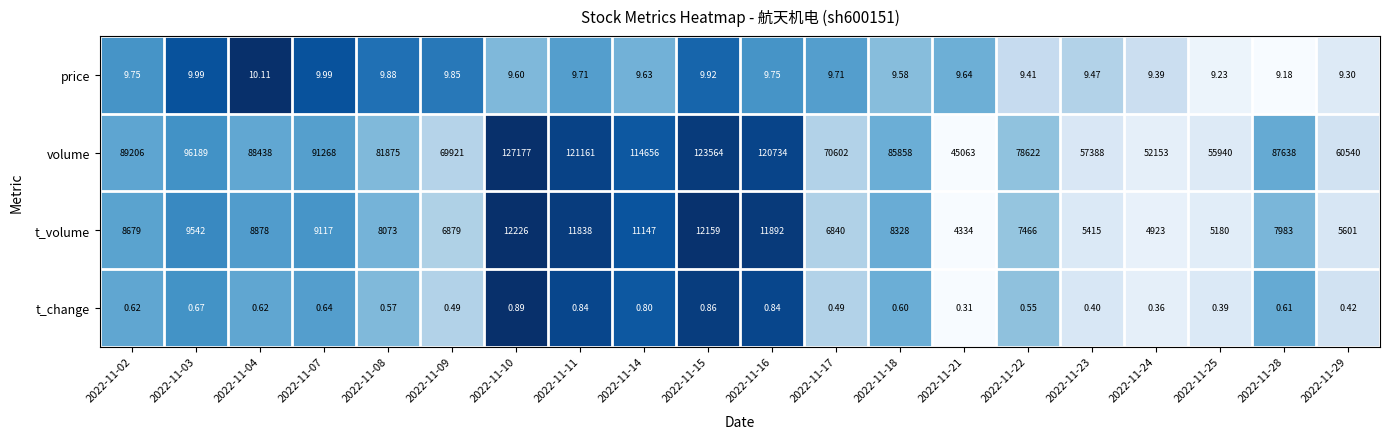

Rank the series by their maximum value, from lowest to highest.

t_change, price, t_volume, volume